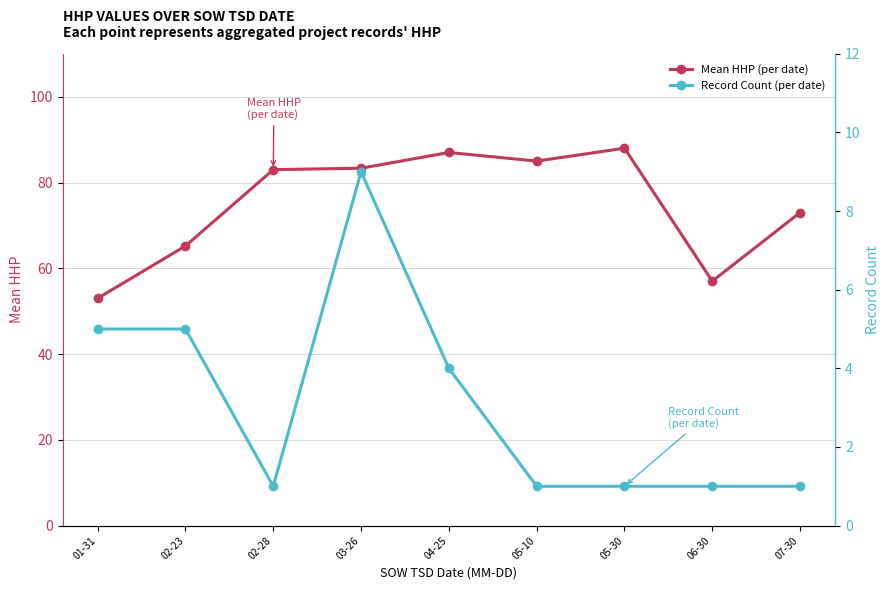

The Mean HHP (per date) series shows 112.5 at 03-26. True or false?

False